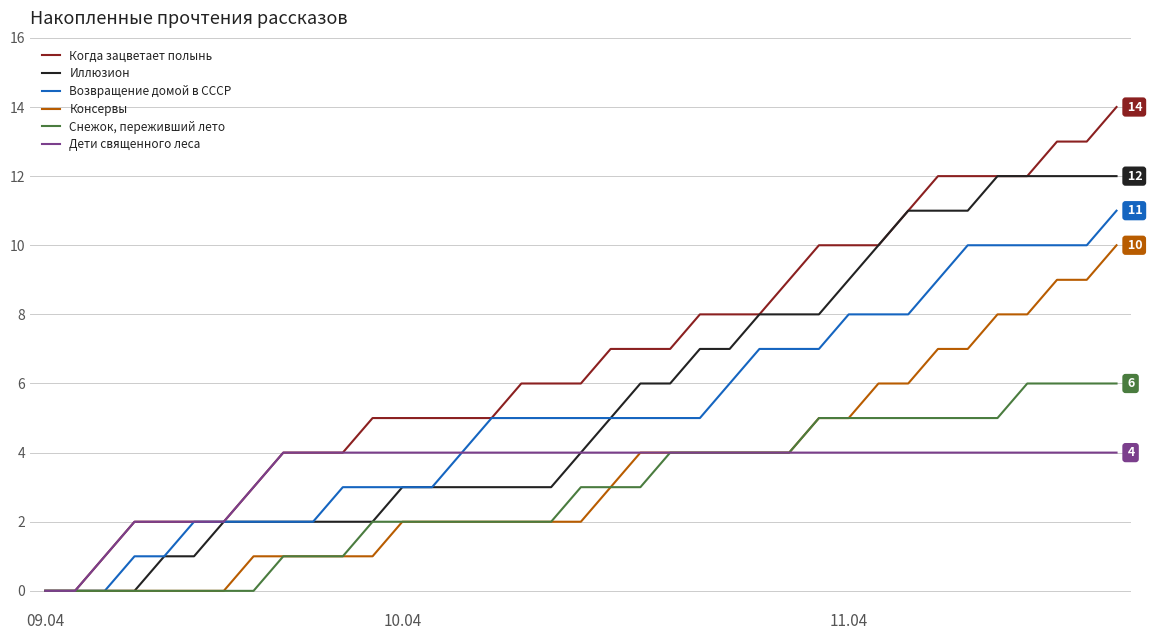

Which series has the largest total across all categories?

Когда зацветает полынь